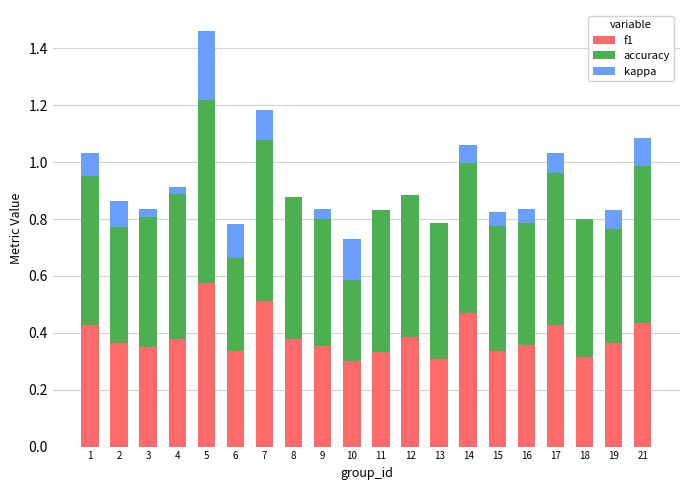

At how many categories does at least one series exceed 0?

20